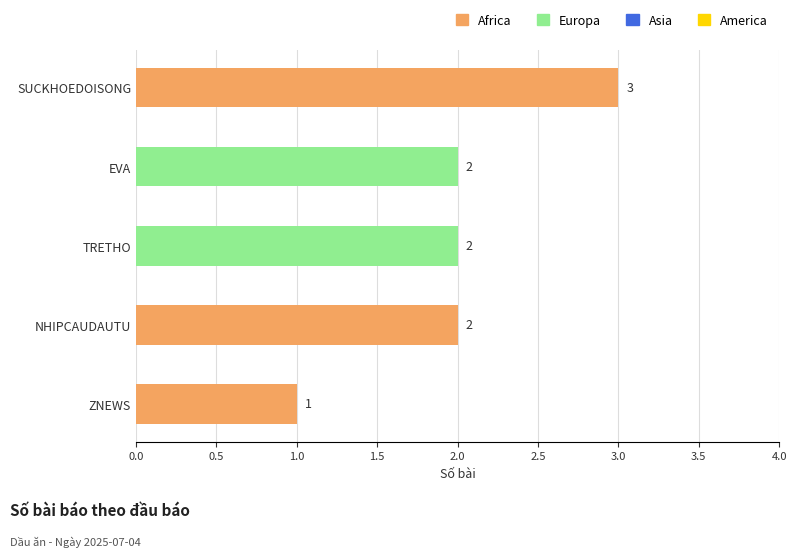

What is the smallest value displayed?

1